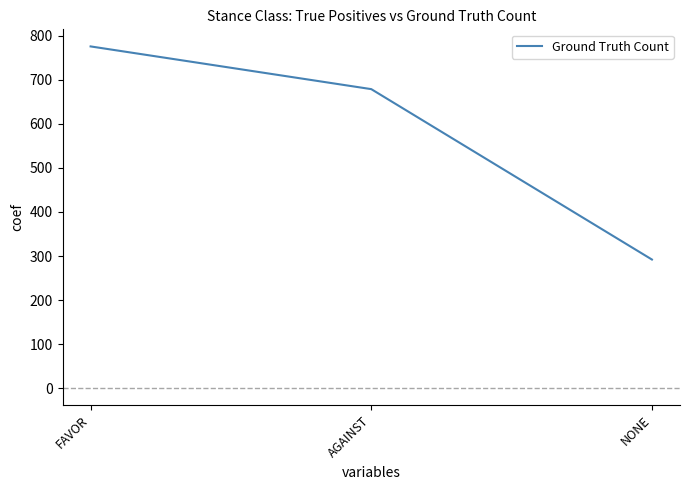

Read the value at NONE, to the nearest 10.

290